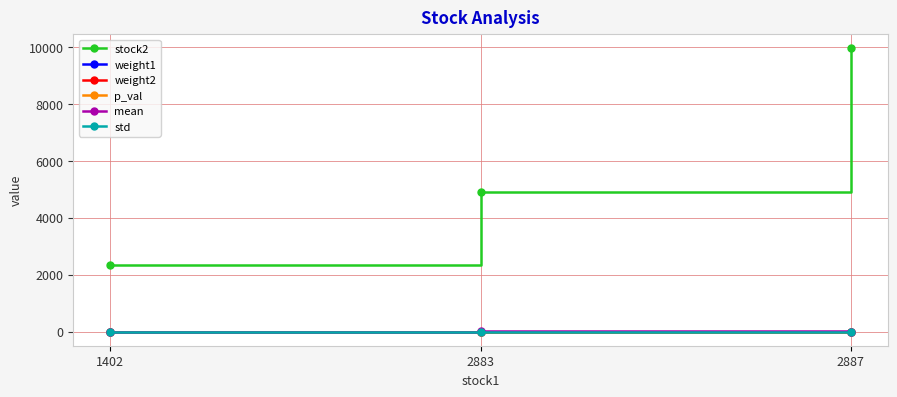

Count the number of data series in this chart.

6